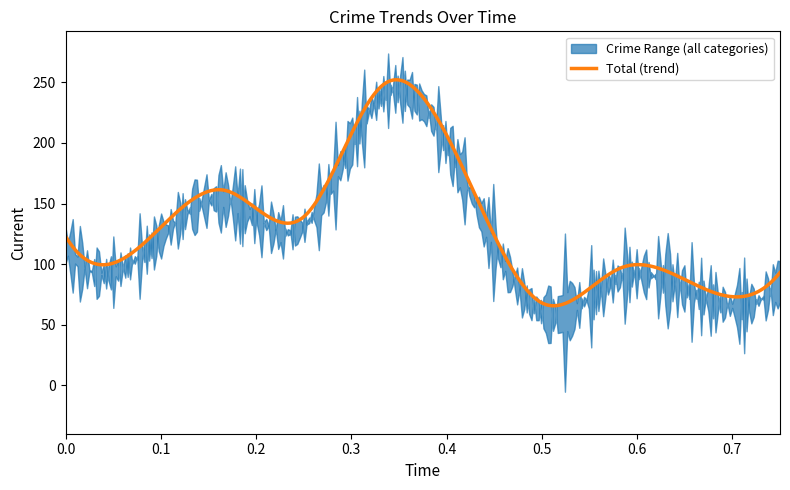

What is the lowest value of the Total (trend) series?

65.6